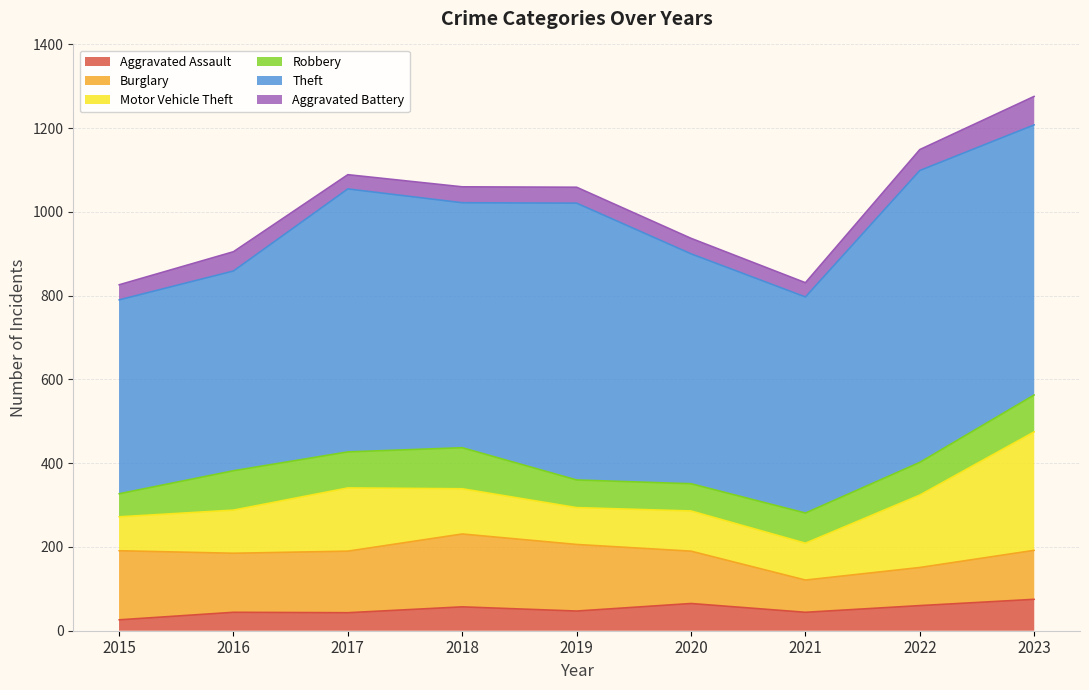

How many values in the Aggravated Assault series are below 47?

4